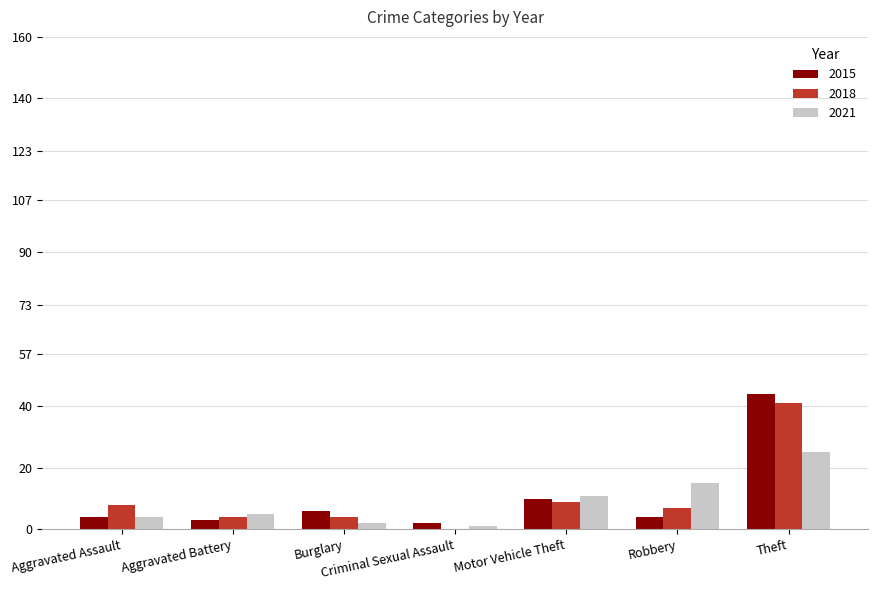

Where does the 2018 series first go above 7?

Aggravated Assault